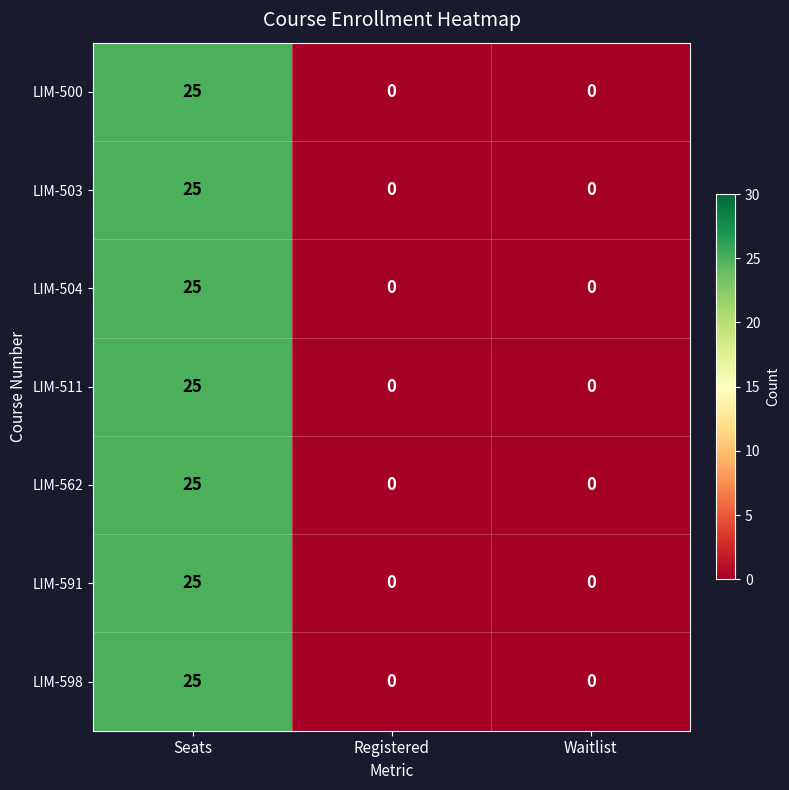

Reading left to right, list all the values displayed in this chart.

LIM-500: Seats=25	Registered=0	Waitlist=0
LIM-503: Seats=25	Registered=0	Waitlist=0
LIM-504: Seats=25	Registered=0	Waitlist=0
LIM-511: Seats=25	Registered=0	Waitlist=0
LIM-562: Seats=25	Registered=0	Waitlist=0
LIM-591: Seats=25	Registered=0	Waitlist=0
LIM-598: Seats=25	Registered=0	Waitlist=0